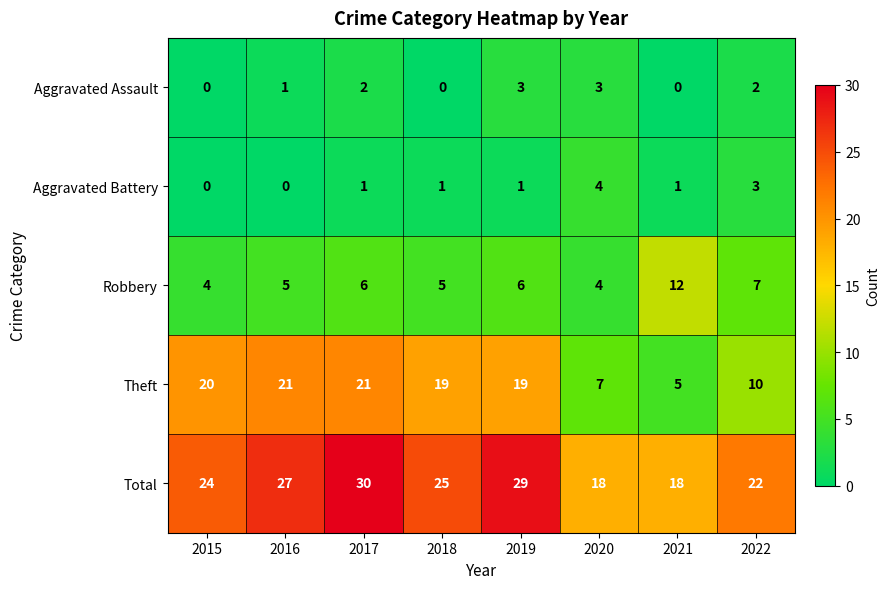

How many series are shown in this chart?

5